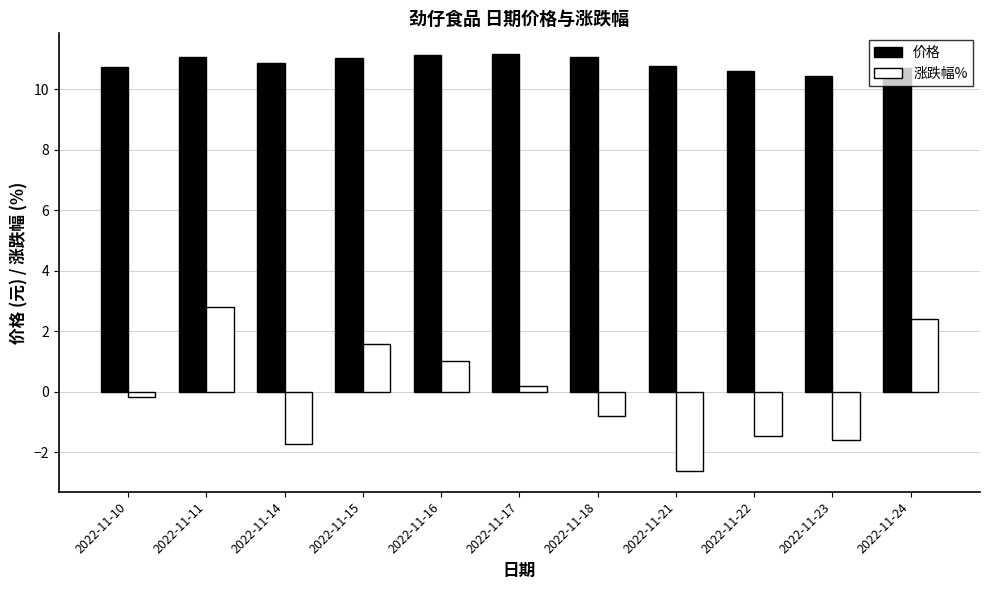

What is the maximum value for 涨跌幅%?

2.8